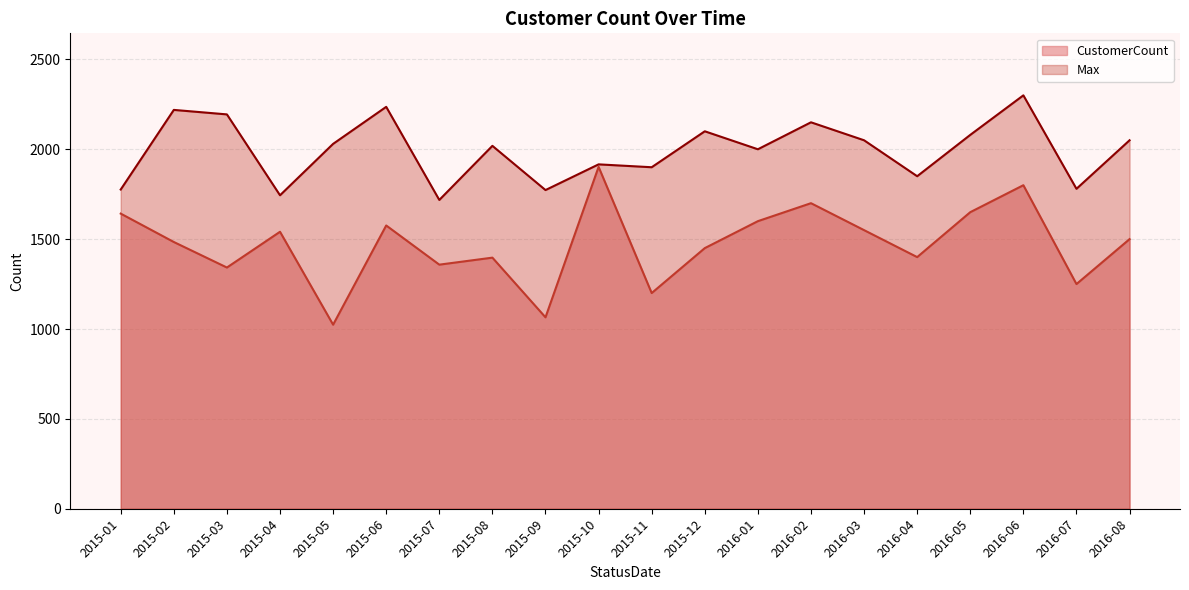

Reading left to right, transcribe all the data shown in this chart.

CustomerCount: 2015-01=1642	2015-02=1484	2015-03=1342	2015-04=1541	2015-05=1024	2015-06=1576	2015-07=1358	2015-08=1397	2015-09=1065	2015-10=1902	2015-11=1200	2015-12=1450	2016-01=1600	2016-02=1700	2016-03=1550	2016-04=1400	2016-05=1650	2016-06=1800	2016-07=1250	2016-08=1500
Max: 2015-01=1776	2015-02=2219	2015-03=2194	2015-04=1744	2015-05=2030	2015-06=2236	2015-07=1718	2015-08=2019	2015-09=1773	2015-10=1916	2015-11=1900	2015-12=2100	2016-01=2000	2016-02=2150	2016-03=2050	2016-04=1850	2016-05=2080	2016-06=2300	2016-07=1780	2016-08=2050